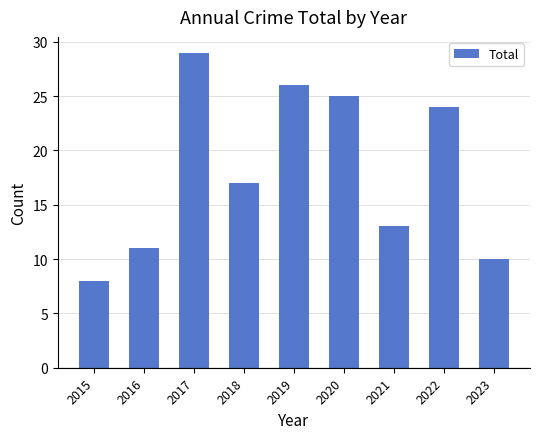

The chart shows a value of 11 at 2016. True or false?

True